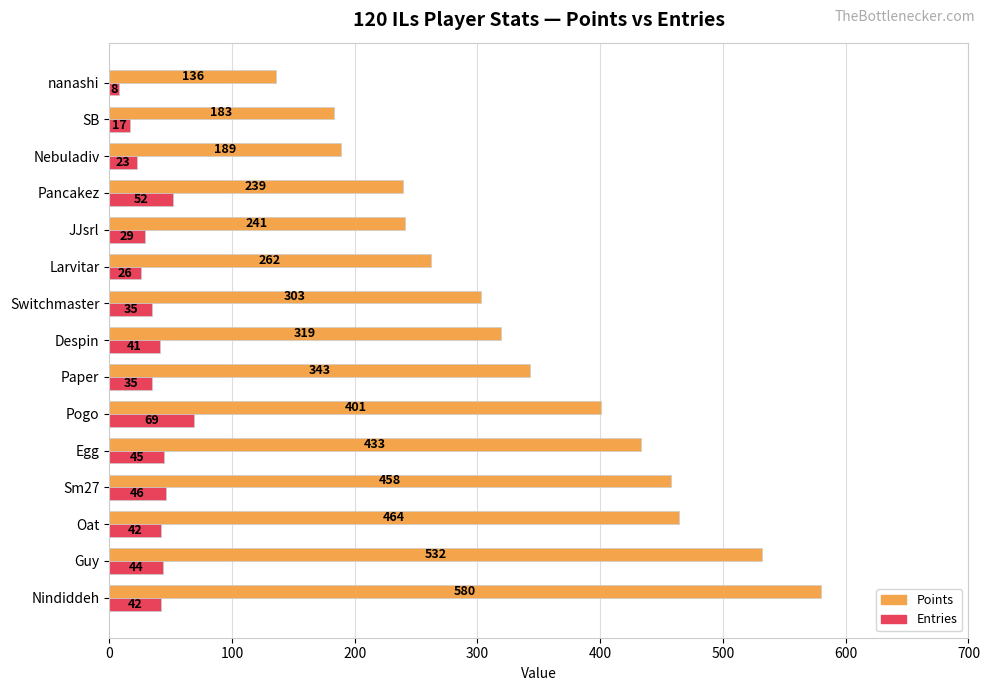

Count the number of categories in the chart.

15